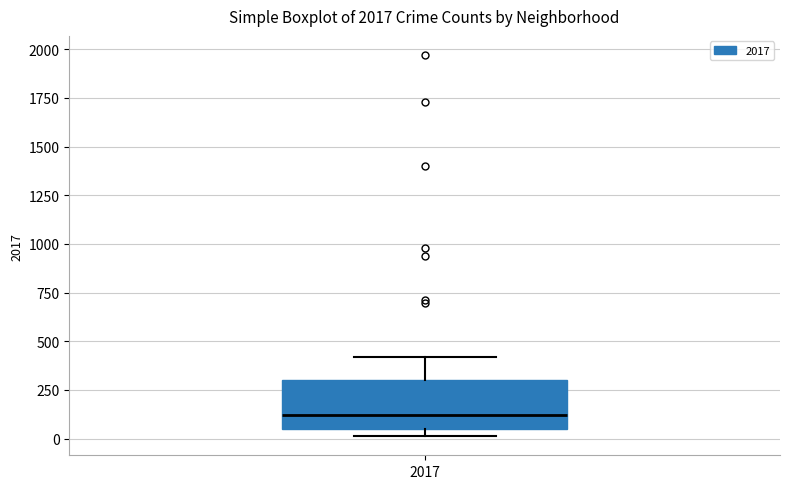

Read this box plot against the y-axis: the position of the median line, the range covered by the box, and the ends of both whiskers. The values are not printed on the chart, so give them approximately, as read against the axis.

median 100, box 50 to 300, whiskers 0 to 400